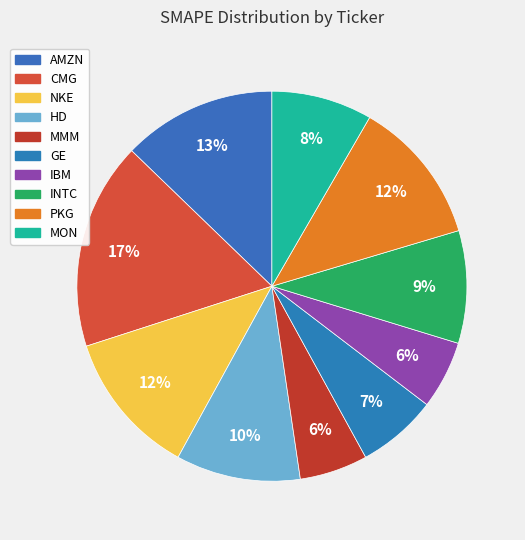

Which category has the smallest portion of the pie?

MMM